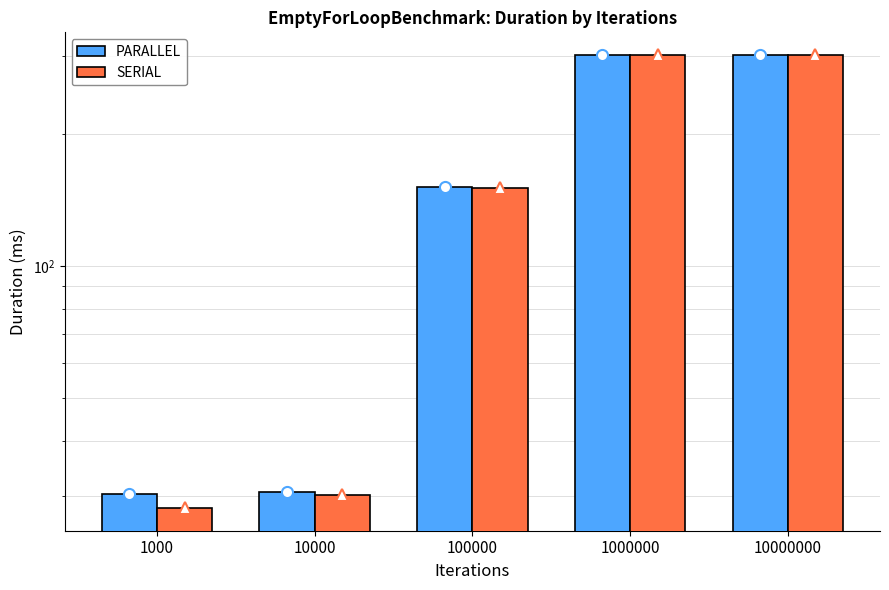

Does the chart contain stacked bars?

No